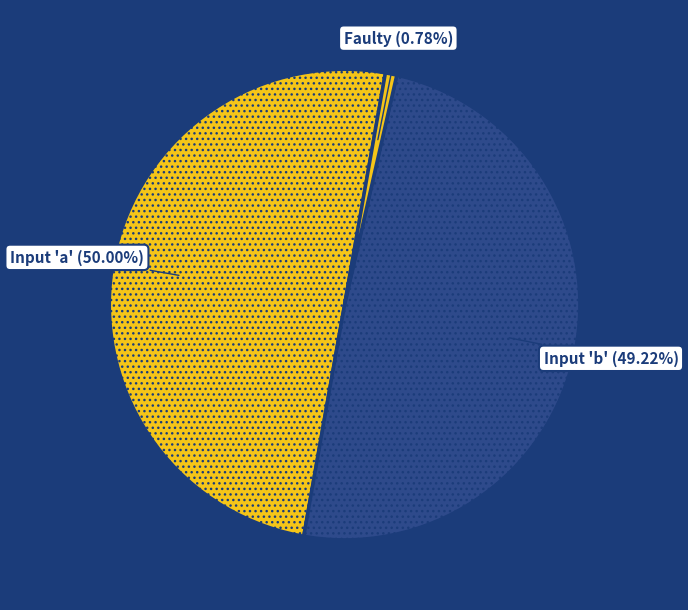

How many slices are in this pie chart?

3